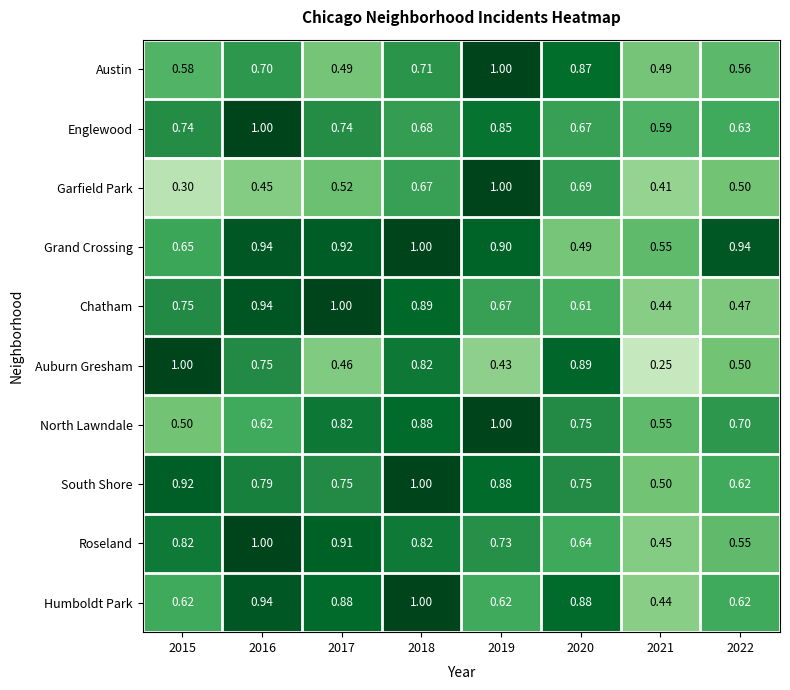

Between 2018 and 2019, which series saw the biggest shift?

Auburn Gresham